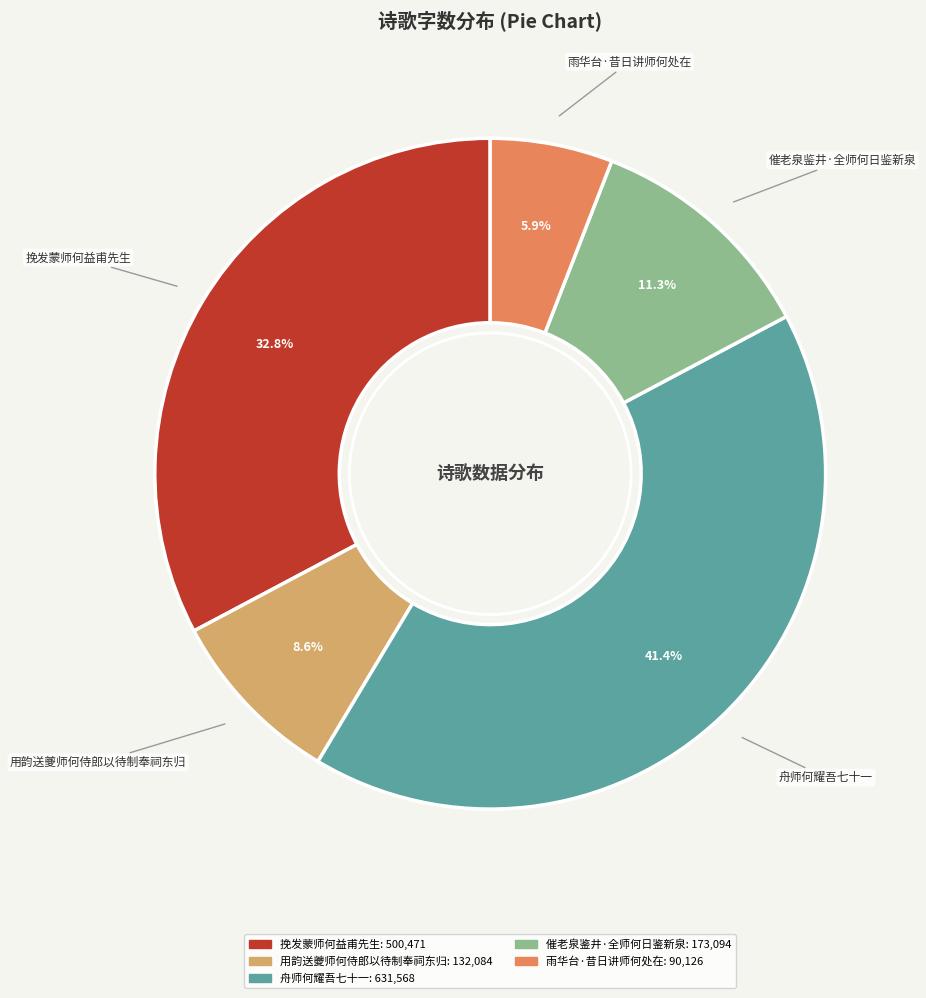

To the nearest percent, what is the average slice percentage?

20%